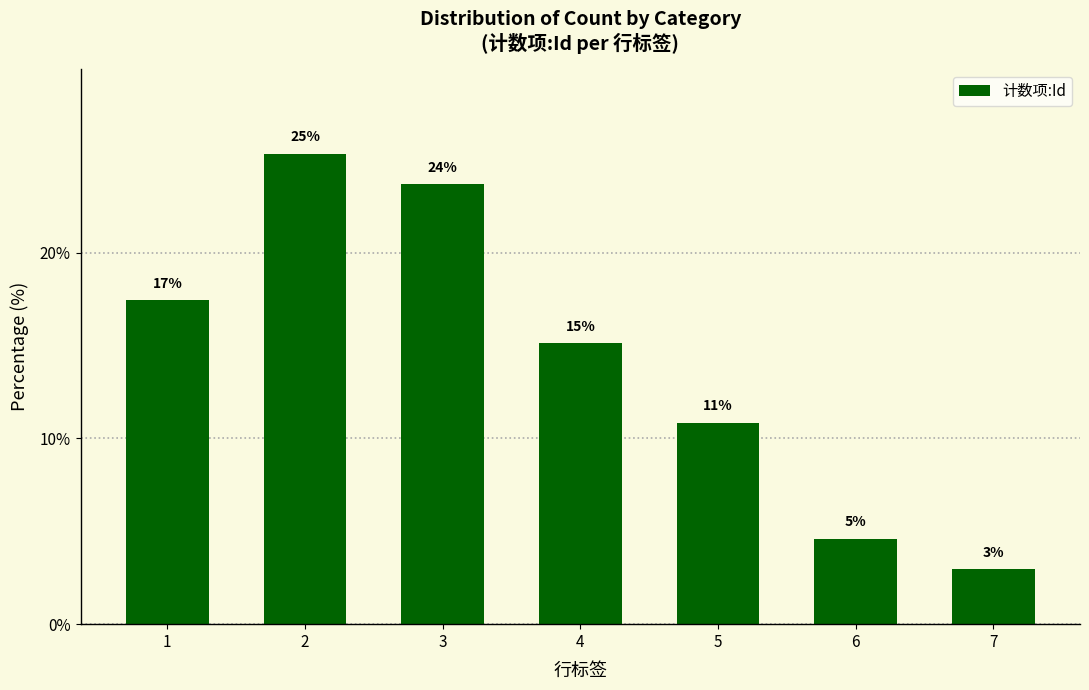

Rank the categories by value from lowest to highest.

7, 6, 5, 4, 1, 3, 2